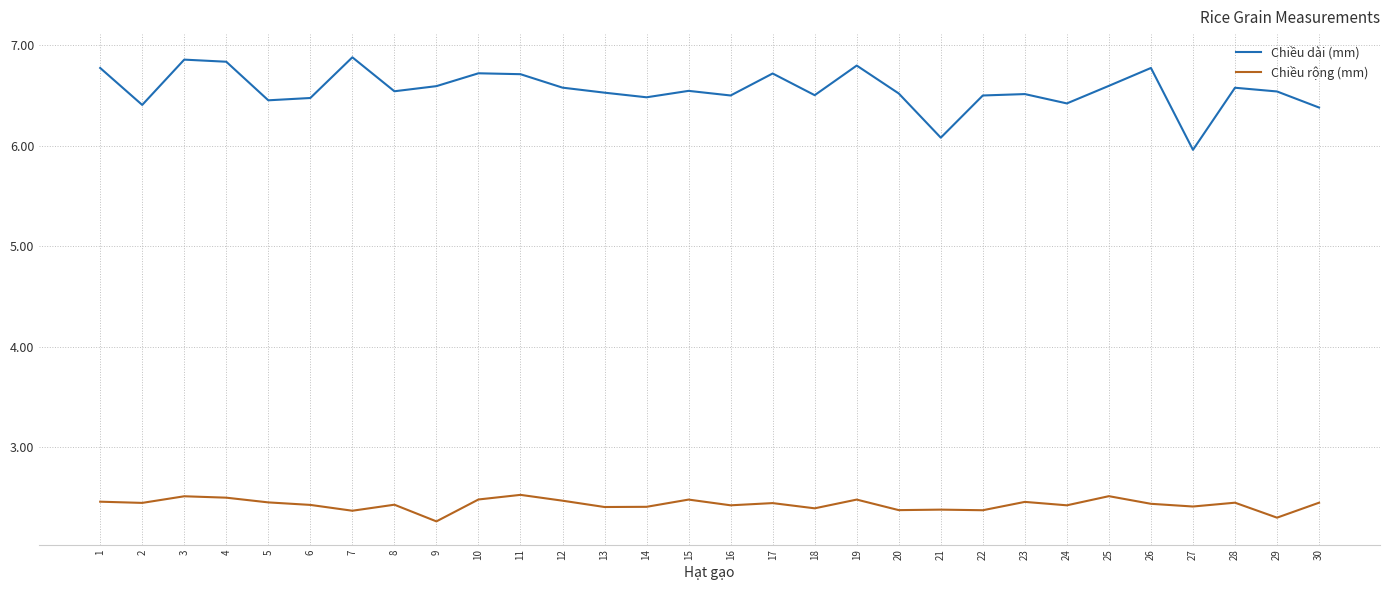

Which series has the largest range (max minus min)?

Chiều dài (mm)